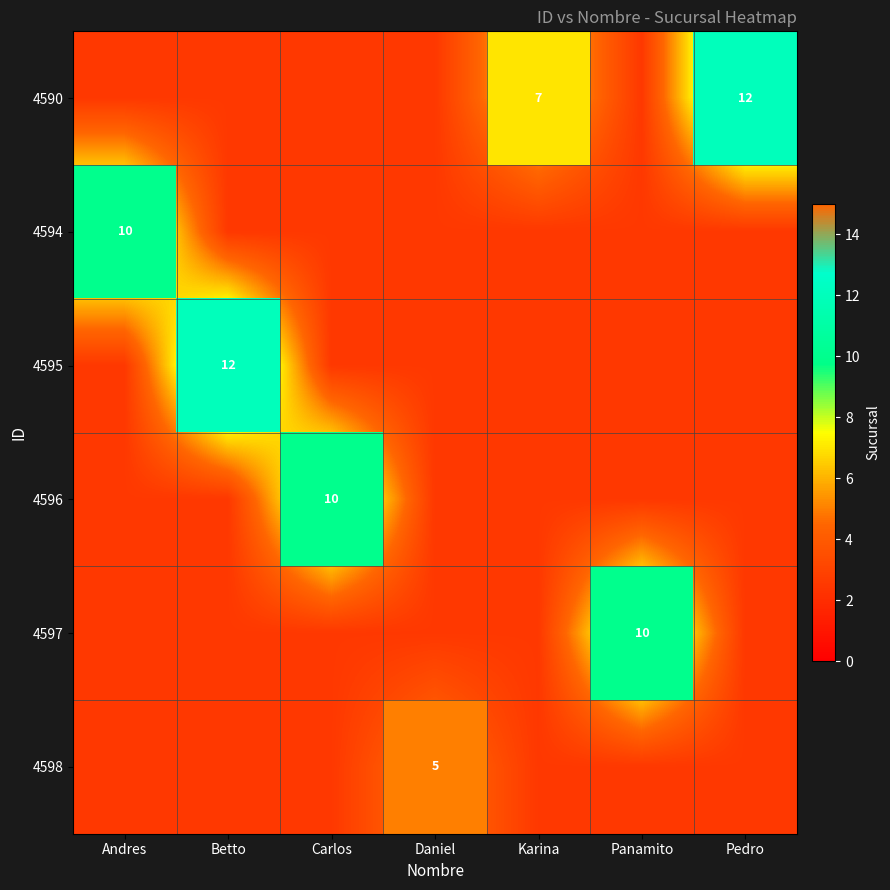

Rank the series at Betto from lowest to highest value.

4590, 4594, 4595, 4596, 4597, 4598